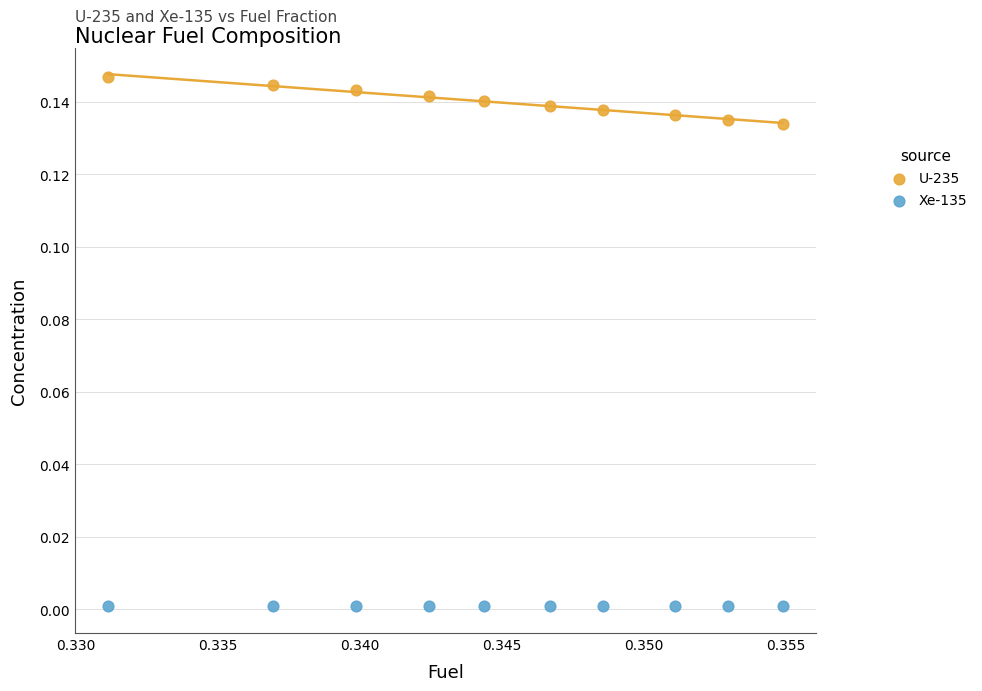

What are all the series names shown in the legend?

U-235, Xe-135